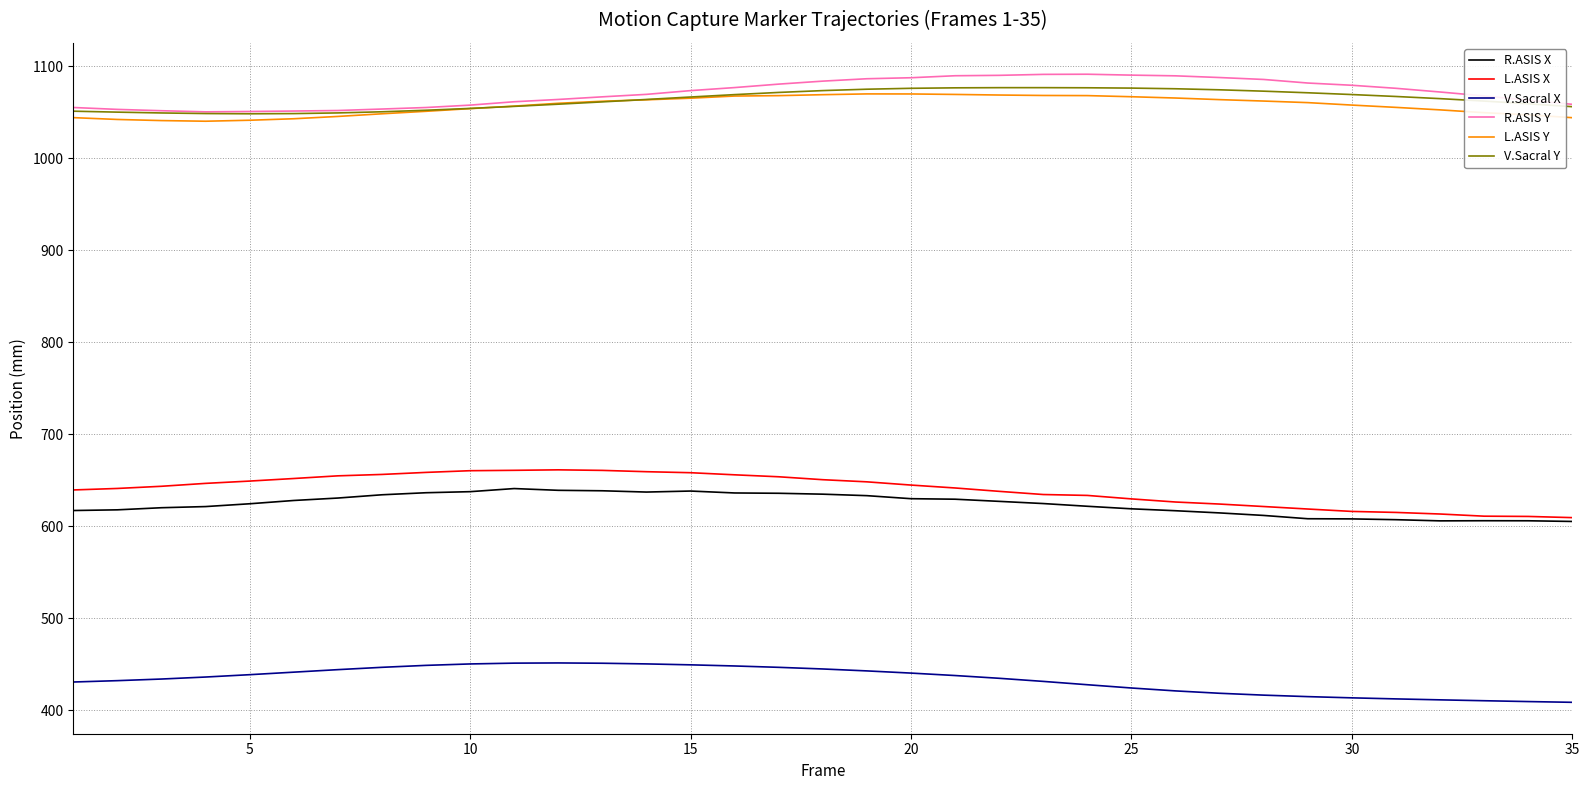

Which series has the largest range (max minus min)?

L.ASIS X